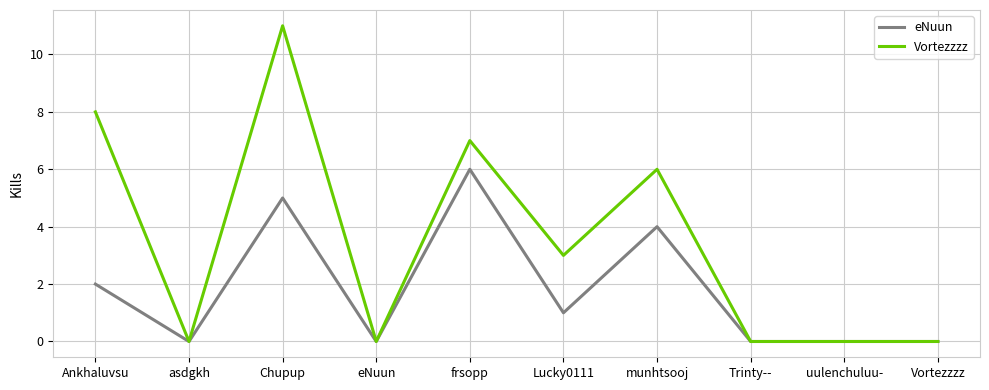

Rank the series by their average value, from highest to lowest.

Vortezzzz, eNuun